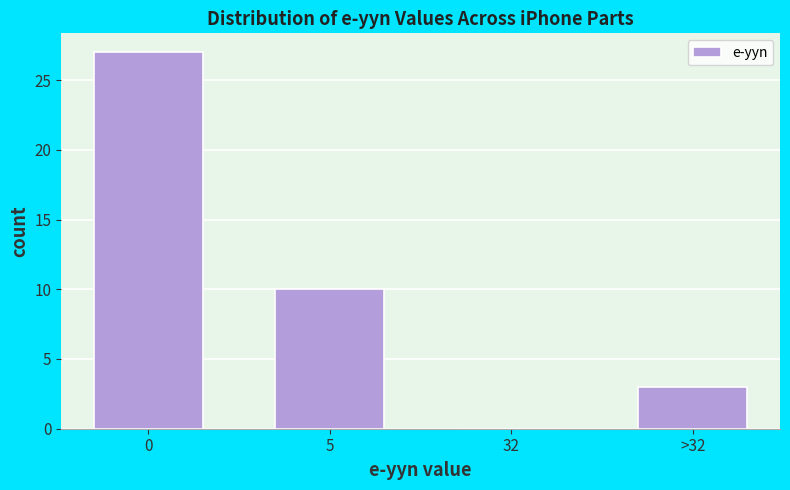

Reading left to right, transcribe all the data shown in this chart.

0=27	5=10	32=0	>32=3